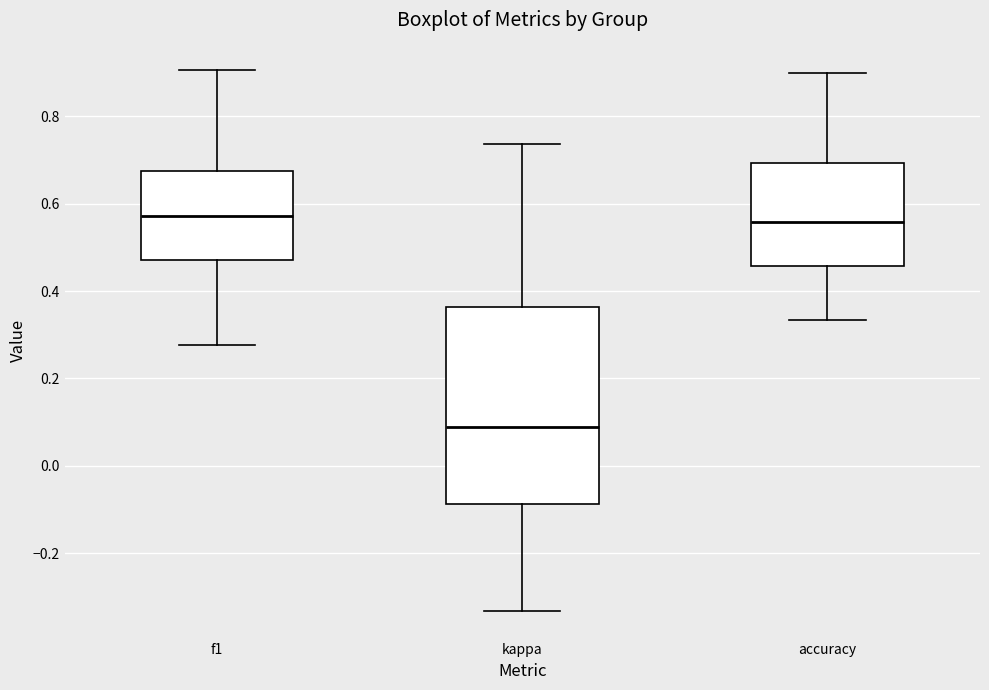

Reading left to right, read every box against the y-axis: the position of its median line, the range the box covers, and the ends of its whiskers. The values are not printed on the chart, so give them approximately, as read against the axis.

f1: median 0.58, box 0.48 to 0.68, whiskers 0.28 to 0.90
kappa: median 0.08, box -0.08 to 0.36, whiskers -0.34 to 0.74
accuracy: median 0.56, box 0.46 to 0.70, whiskers 0.34 to 0.90